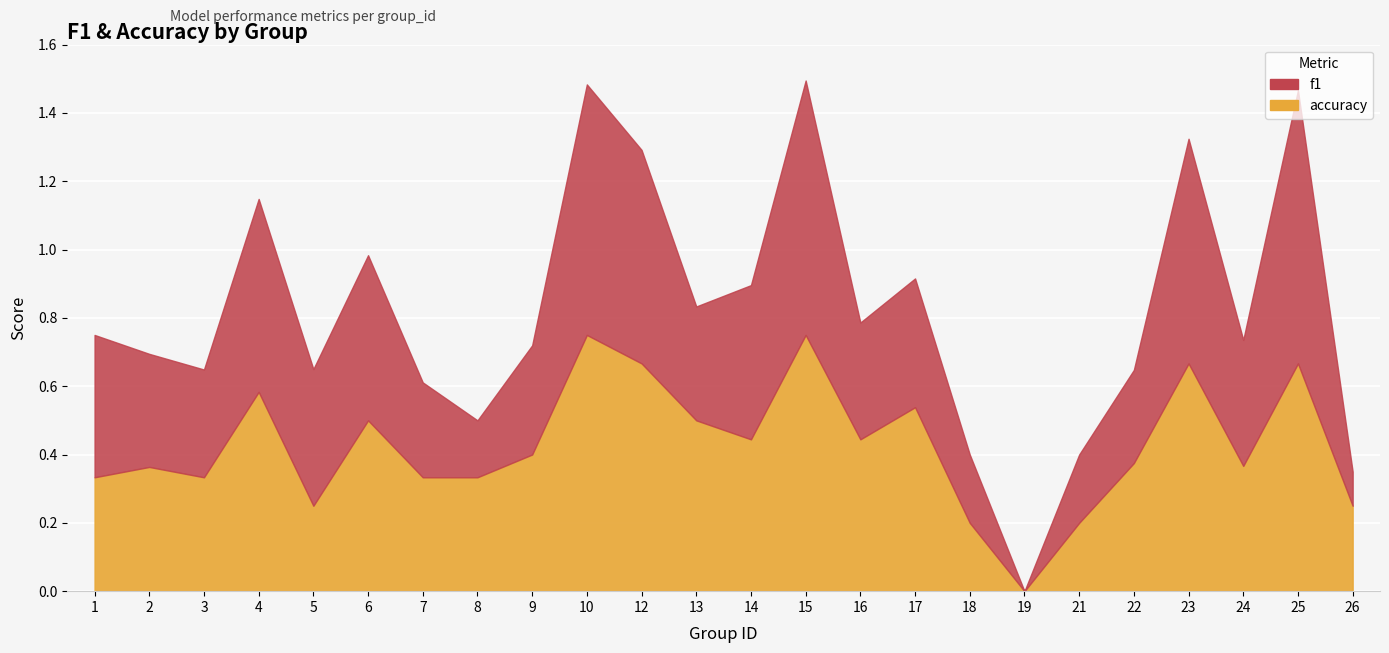

How many series are shown in this chart?

2